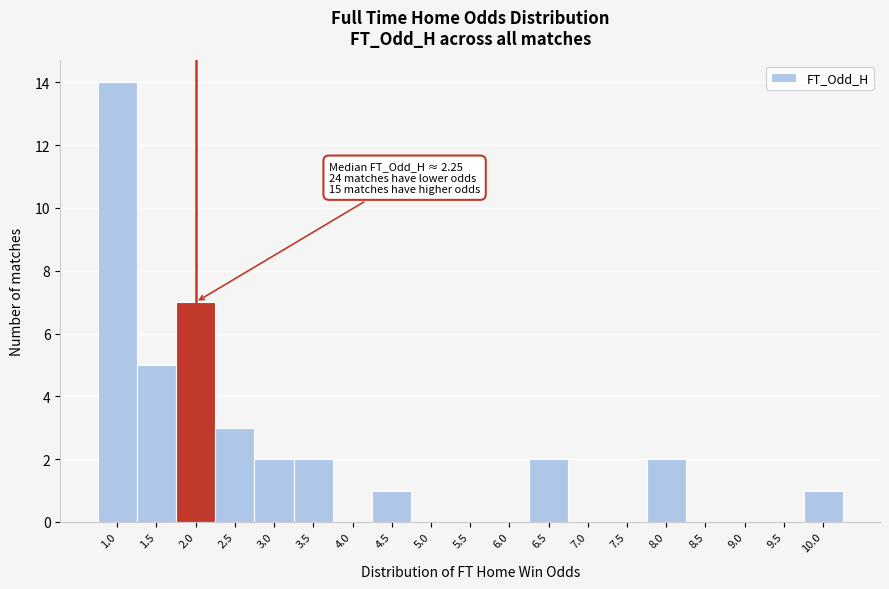

Reading right to left, what are all the values shown in this chart?

10.0=1	9.5=0	9.0=0	8.5=0	8.0=2	7.5=0	7.0=0	6.5=2	6.0=0	5.5=0	5.0=0	4.5=1	4.0=0	3.5=2	3.0=2	2.5=3	2.0=7	1.5=5	1.0=14